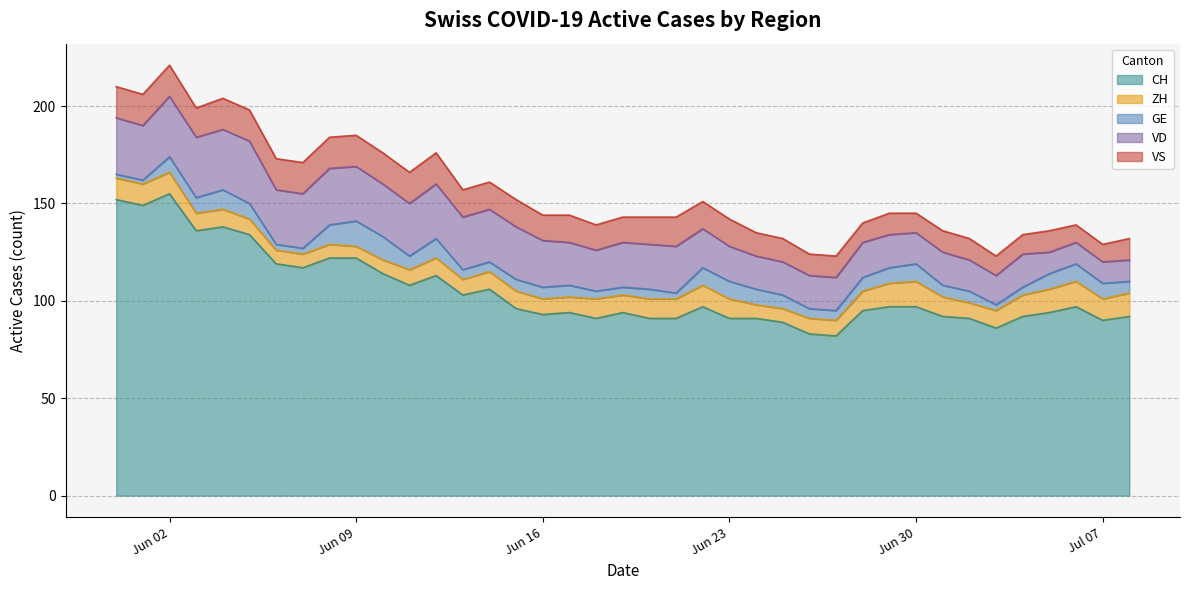

Count the number of data series in this chart.

5